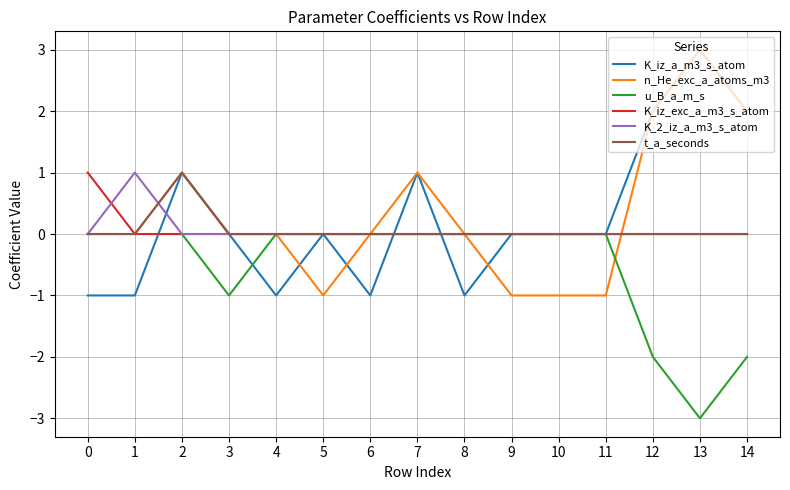

Is it true that u_B_a_m_s equals -1 at 3?

True